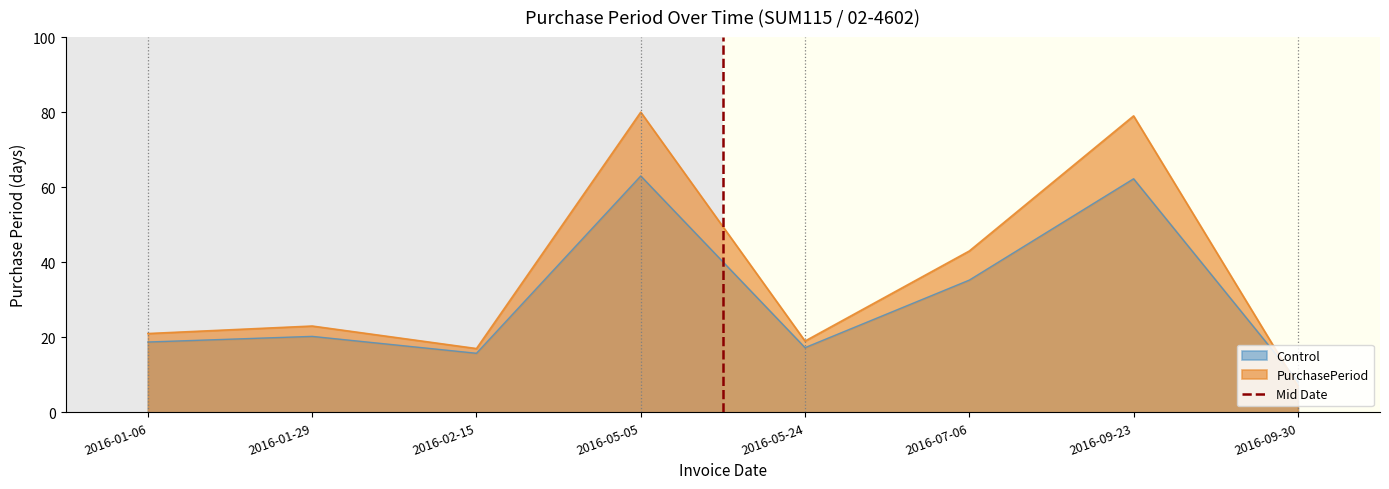

What is the lowest value of the PurchasePeriod series?

7.0